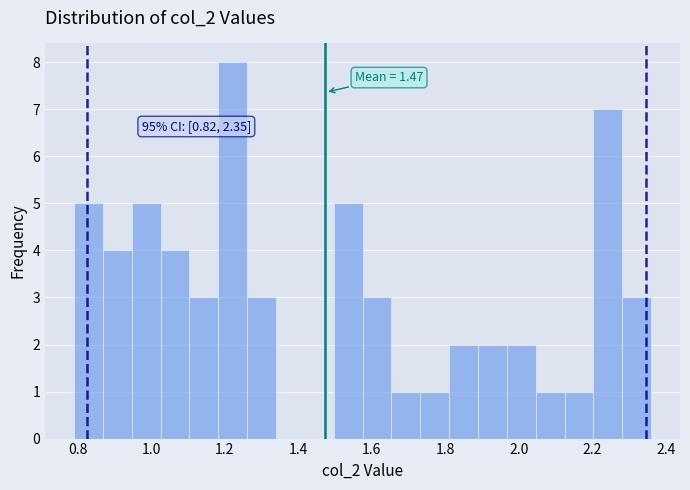

Around what value on the x-axis is the tallest bar? Give the approximate position of its centre, as read against the axis.

1.22